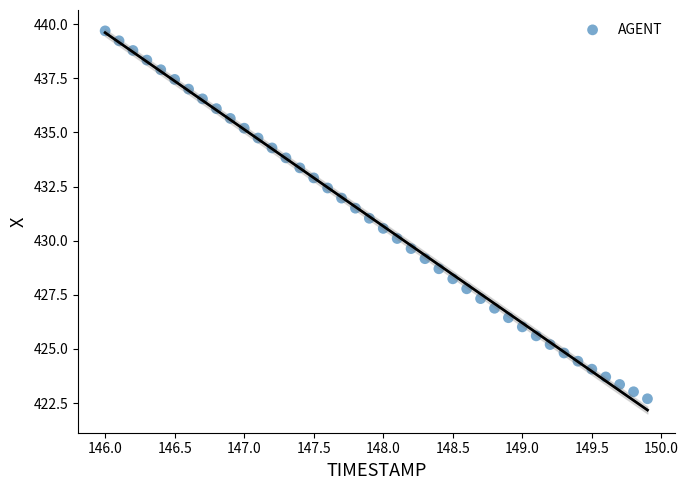

What is the range of X values (max minus min)?

3.9